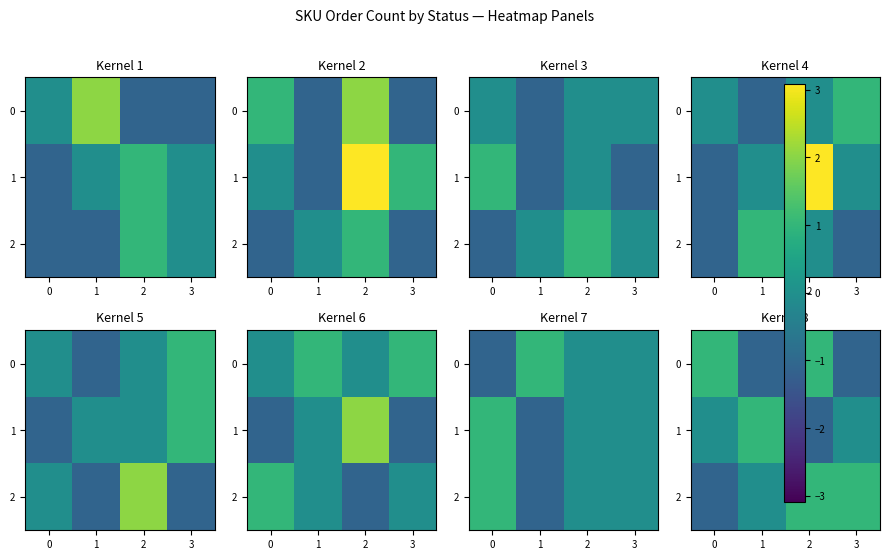

At which label does 2 first exceed 1?

2